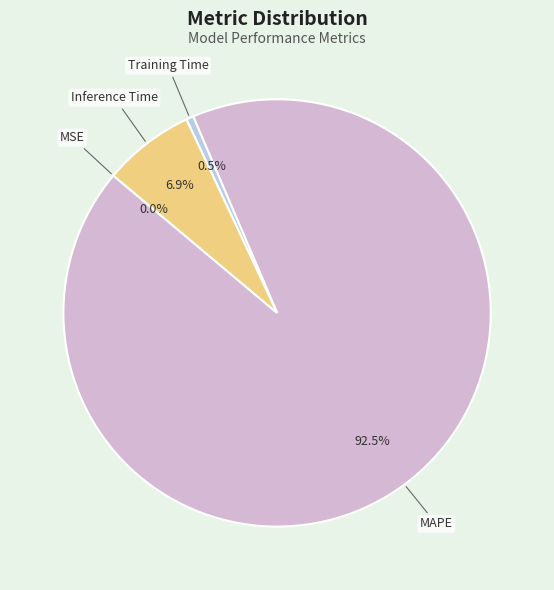

To the nearest percent, what is the average slice percentage?

25%